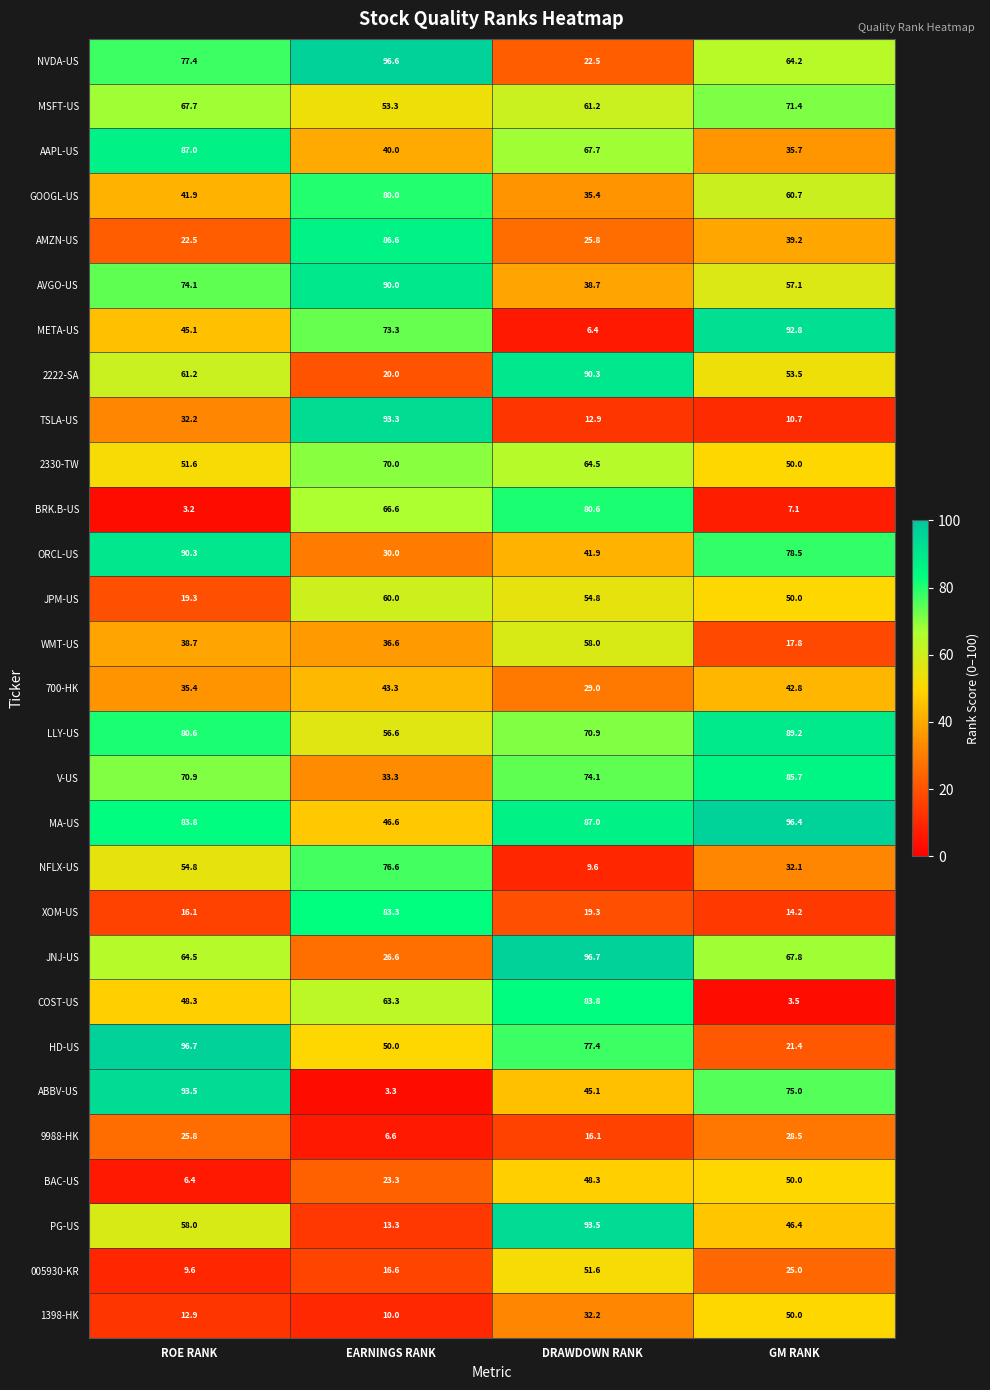

What is the sum of the WMT-US values at GM RANK and ROE RANK?

56.5